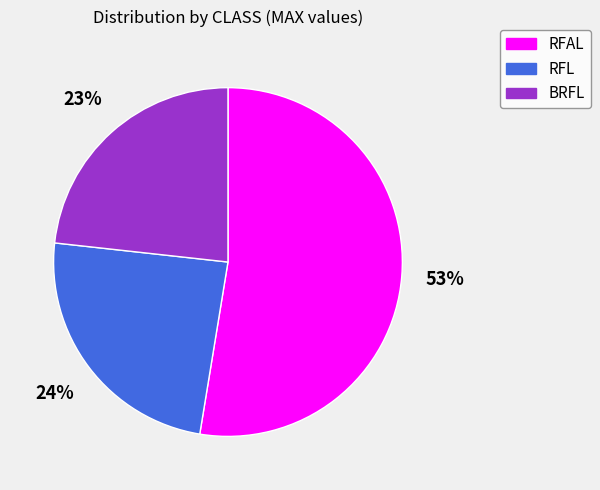

Is the sum of RFL and RFAL greater than half?

Yes